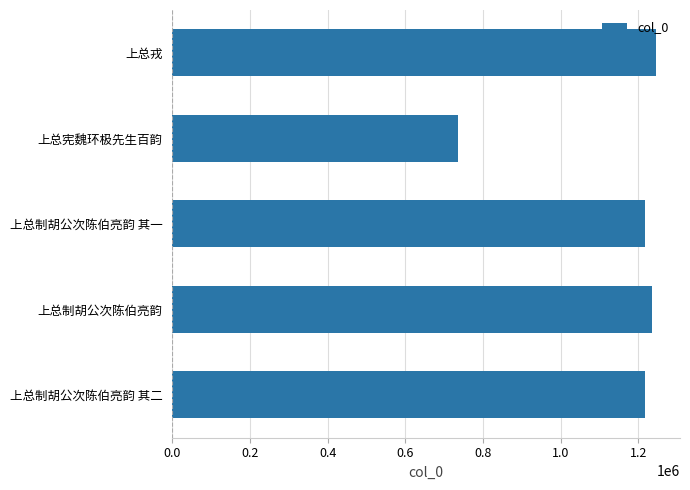

What is the label of the 4th bar from the bottom?

上总宪魏环极先生百韵